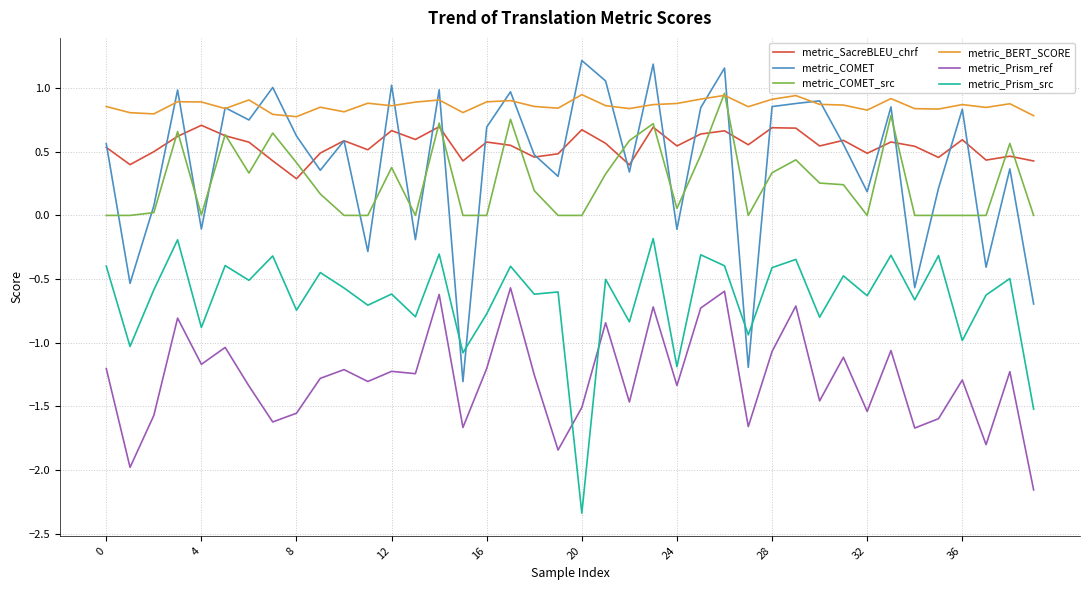

Which series has the largest range (max minus min)?

metric_COMET